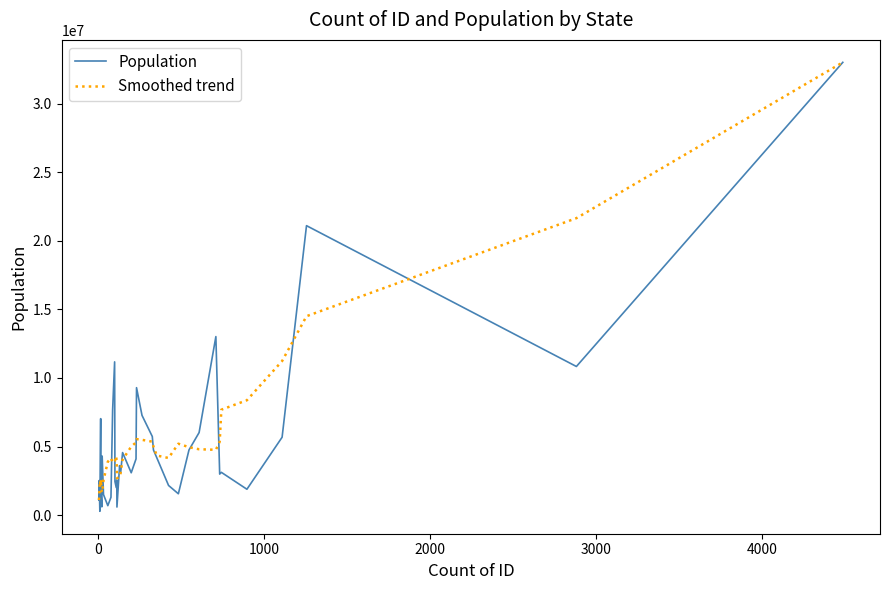

What is the lowest value of the Smoothed trend series?

1097379.0